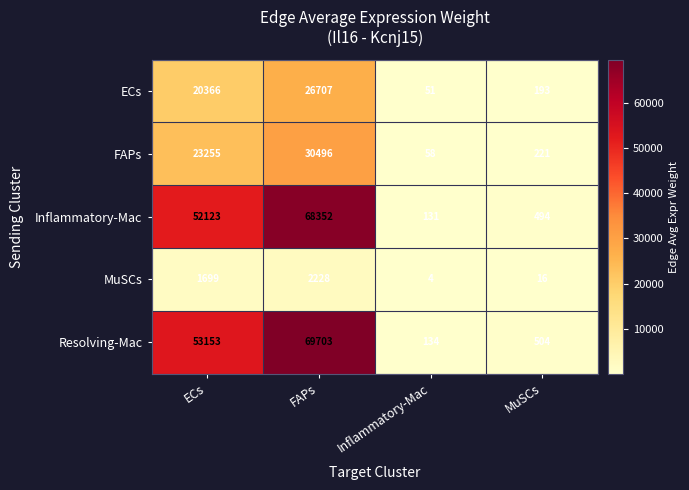

What is the difference between the second highest and minimum values in the Resolving-Mac series?

53019